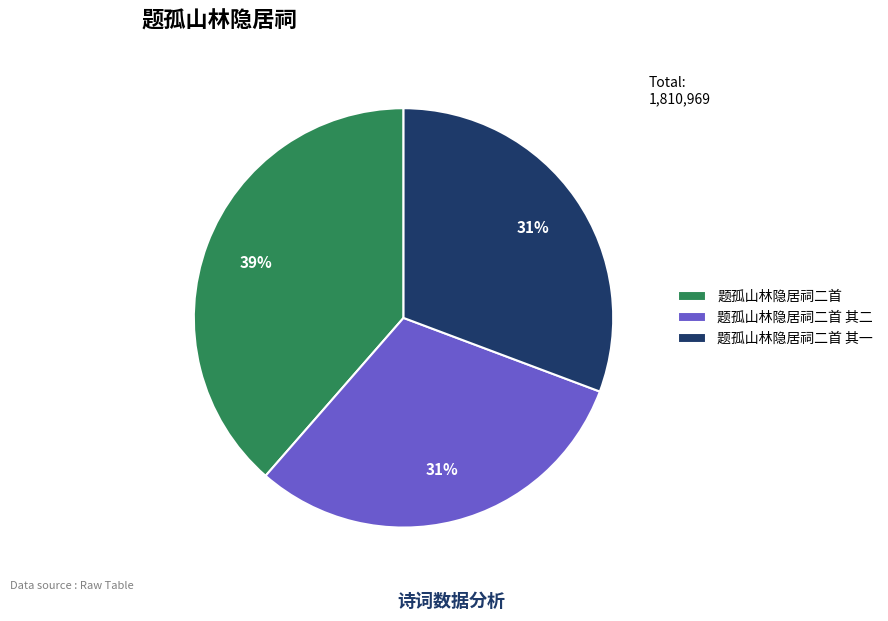

To the nearest percent, what portion does 题孤山林隐居祠二首 其一 represent?

31%